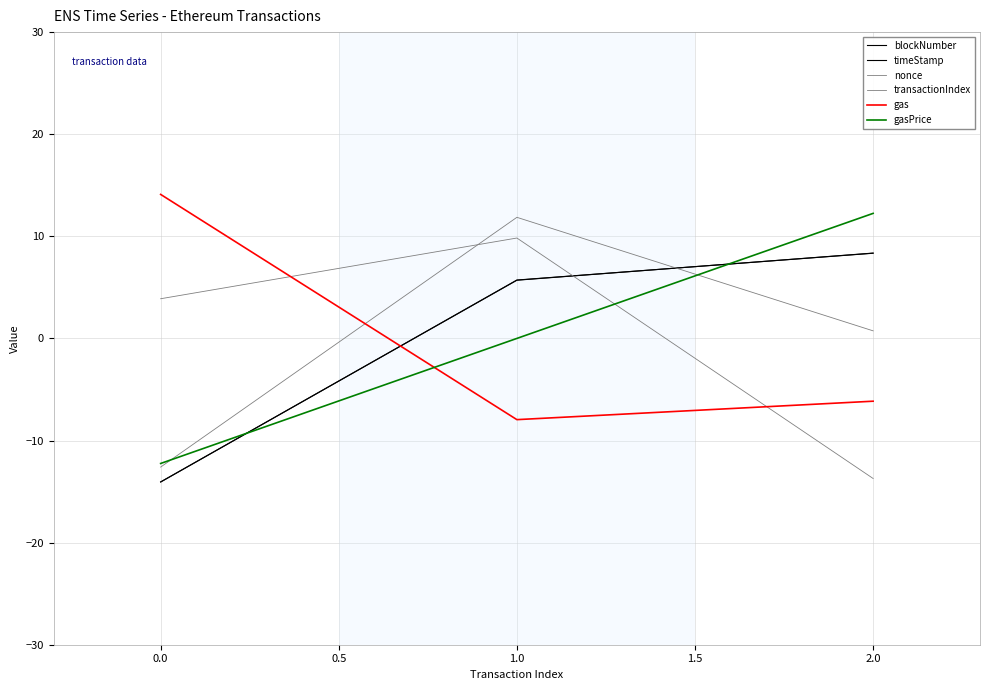

Is this an area chart (filled region under the line)?

No